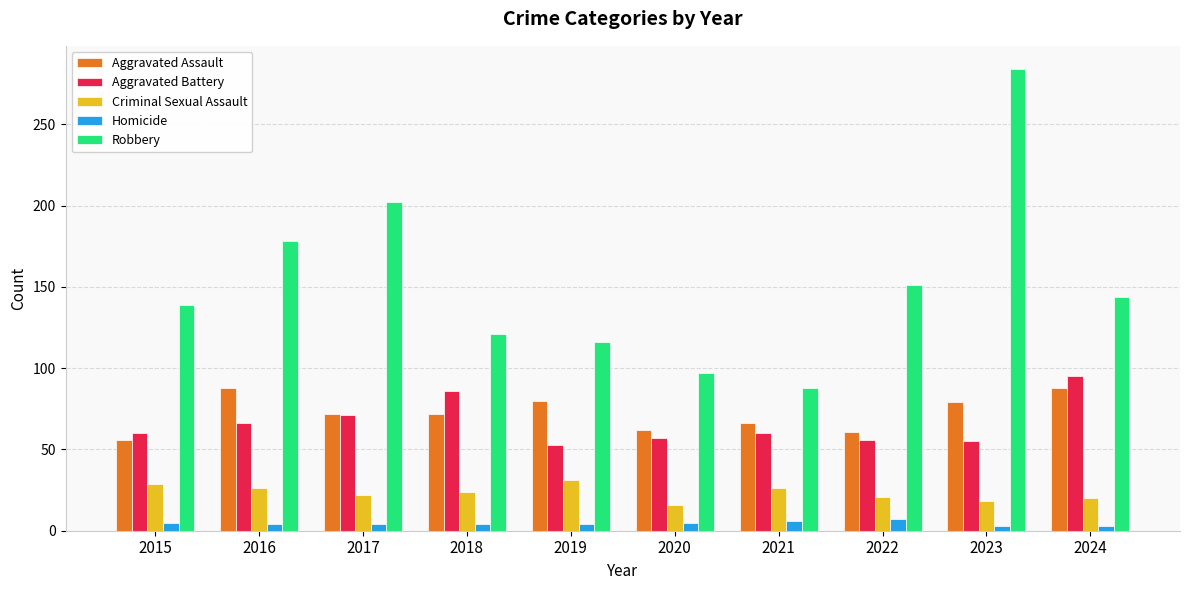

What is the greatest value displayed?

284